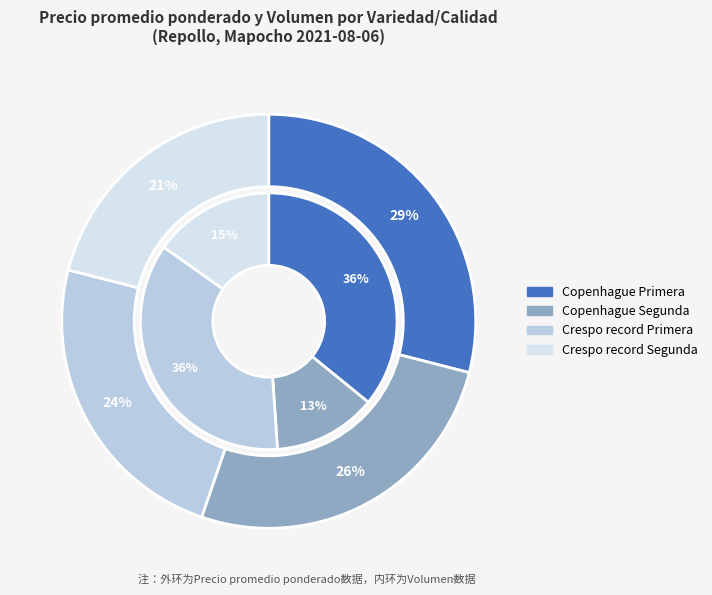

Which category has the smallest portion of the pie?

Crespo record Segunda